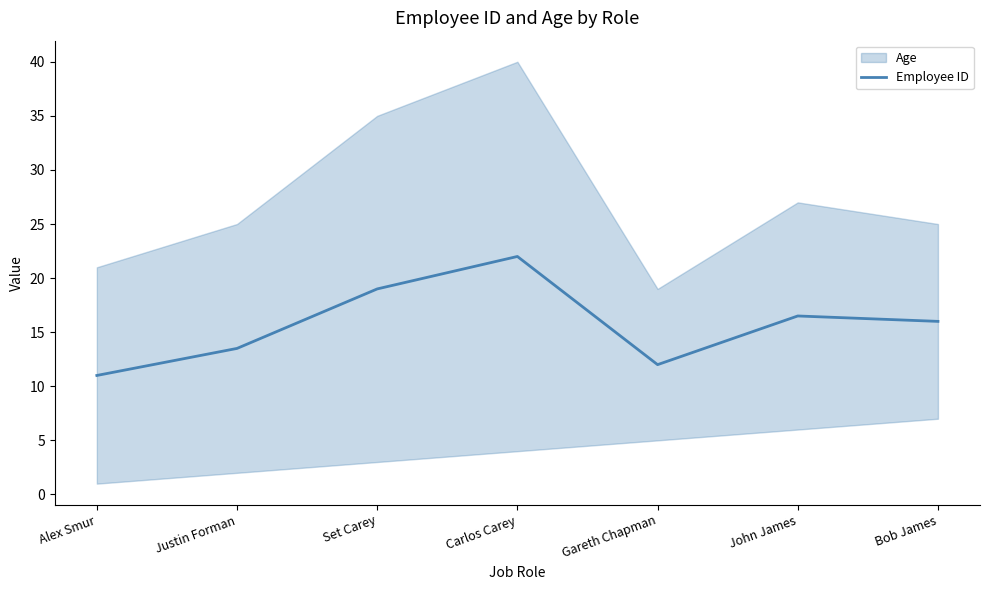

Does the chart display data point markers on the line(s)?

No